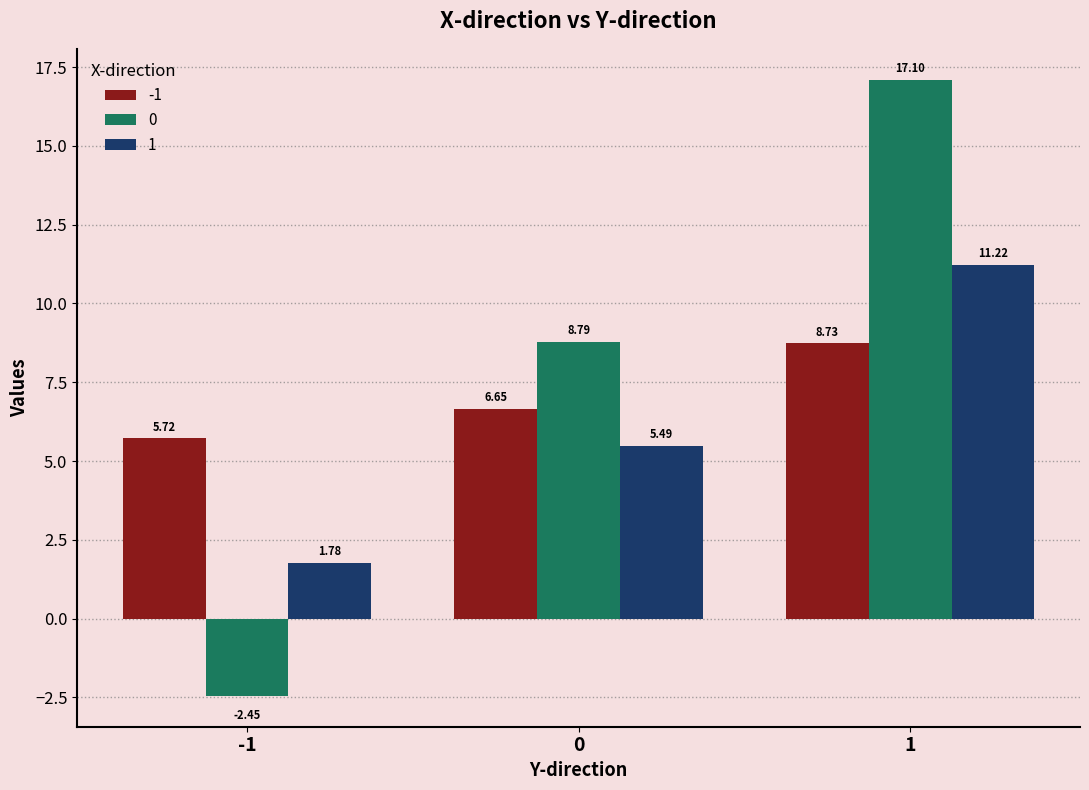

How many groups of bars are there?

3